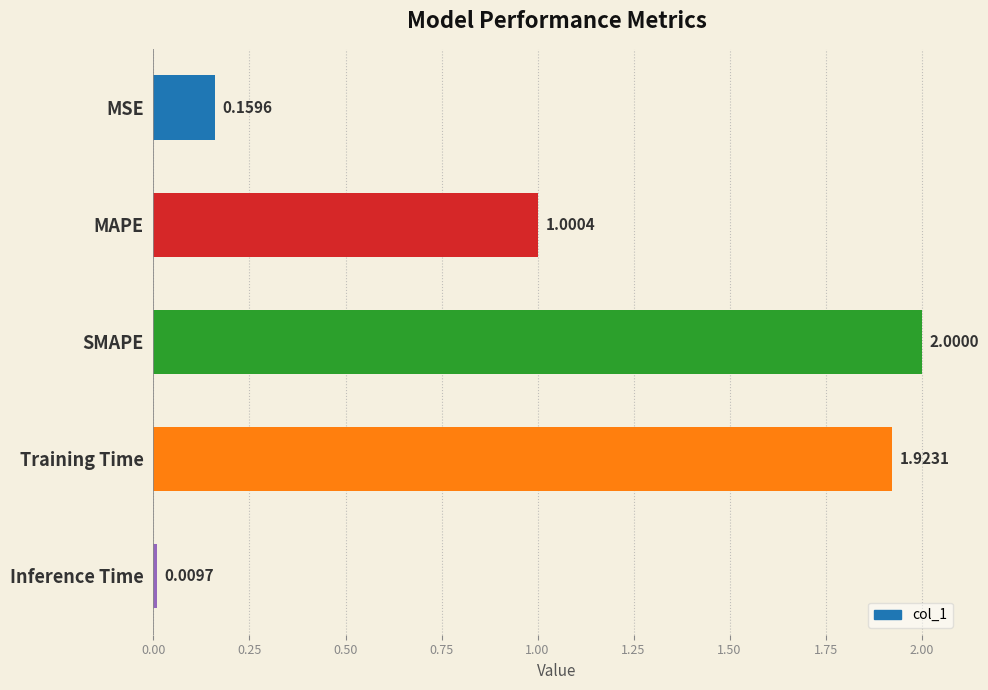

What is the label of the 4th bar from the bottom?

MAPE